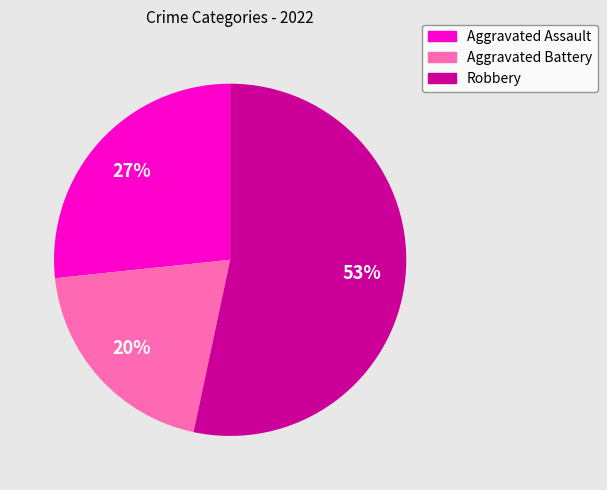

True or false: Robbery accounts for 53% of the total.

True